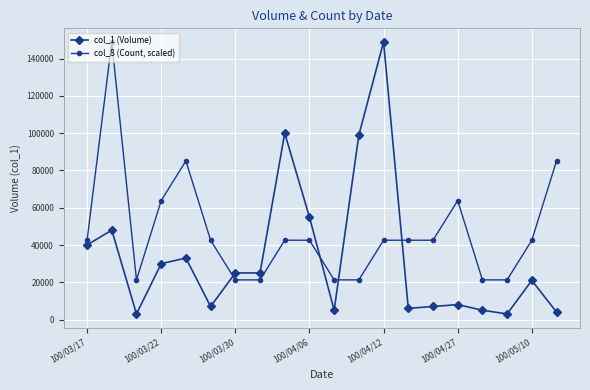

How many distinct data groups are displayed?

2